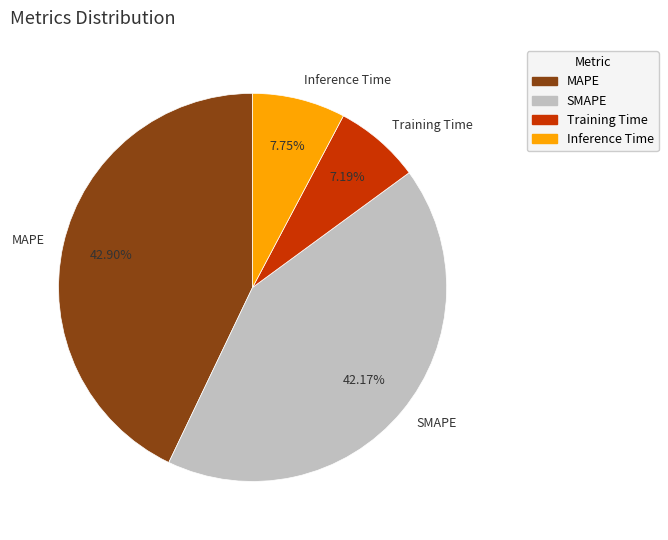

Does any single category account for the majority?

No